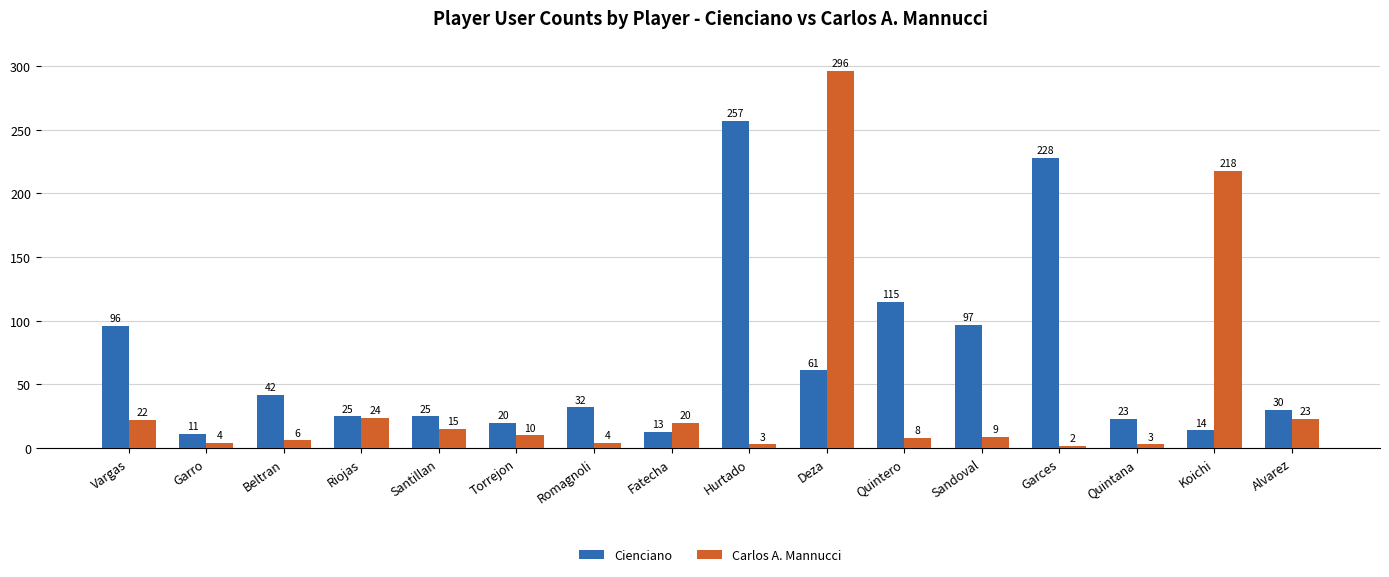

How many series are shown in this chart?

2